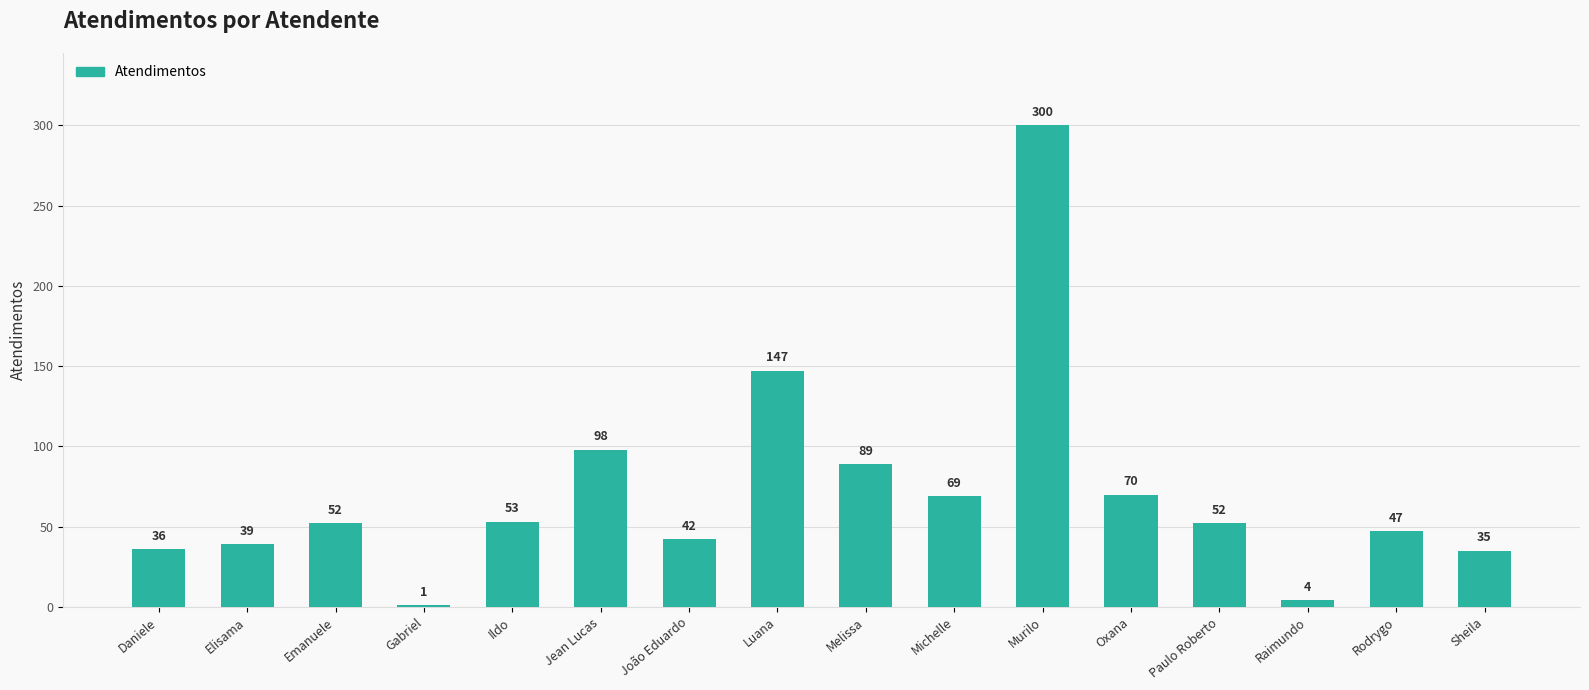

Are the bars horizontal?

No